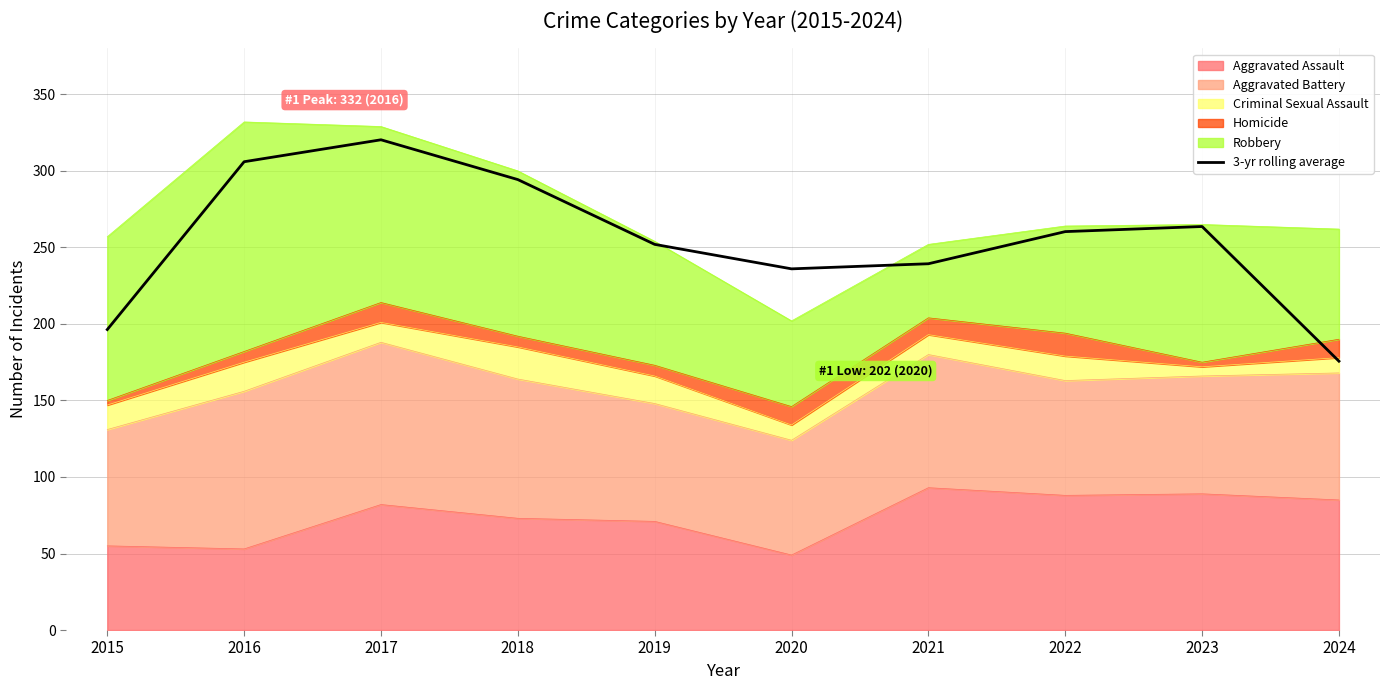

Does the chart display data point markers on the line(s)?

No